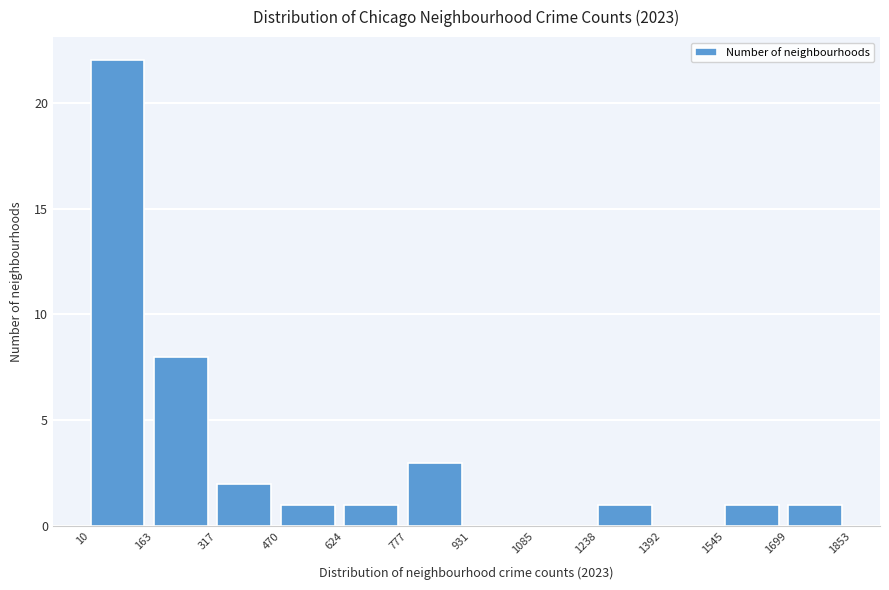

What is the height of the bar covering 624 to 777 on the x-axis? The values are not printed on the chart, so give them approximately, as read against the axis.

1